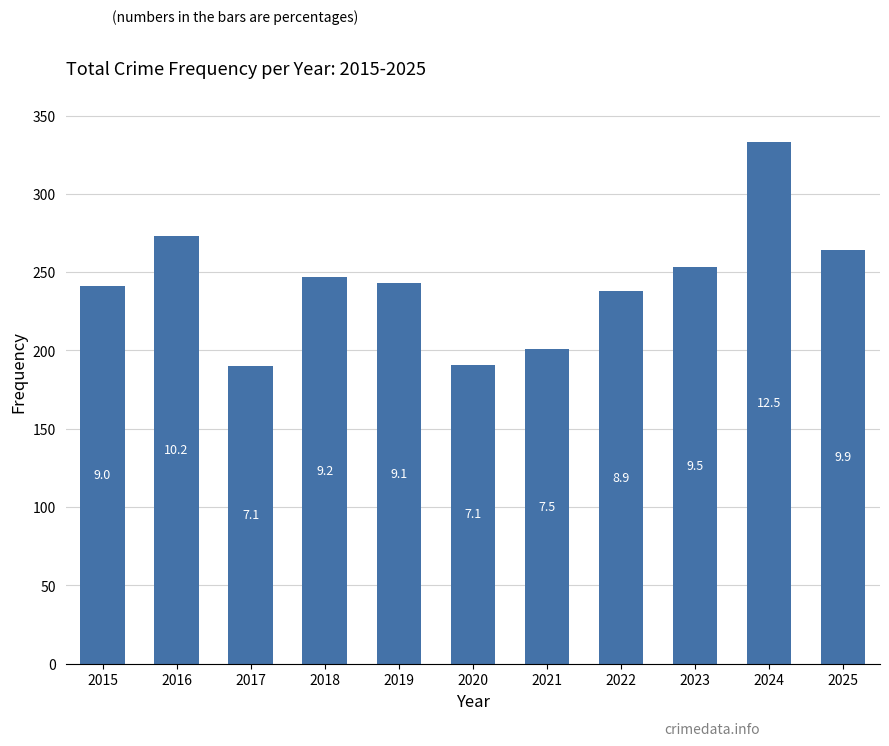

What is the minimum value shown in the chart?

190